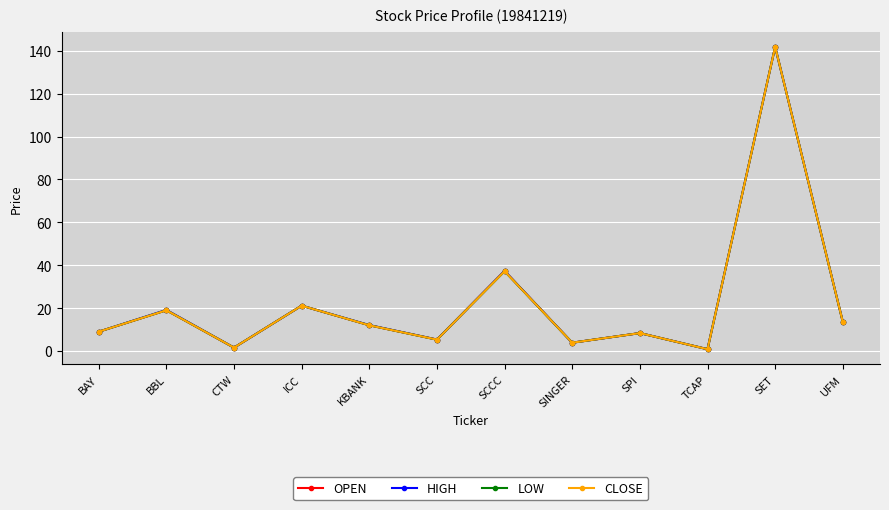

Is this an area chart (filled region under the line)?

No